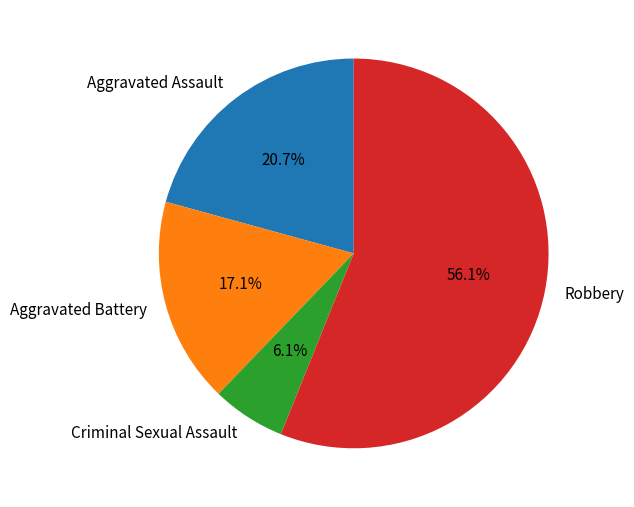

What is the total percentage of Aggravated Battery and Criminal Sexual Assault?

23.2%